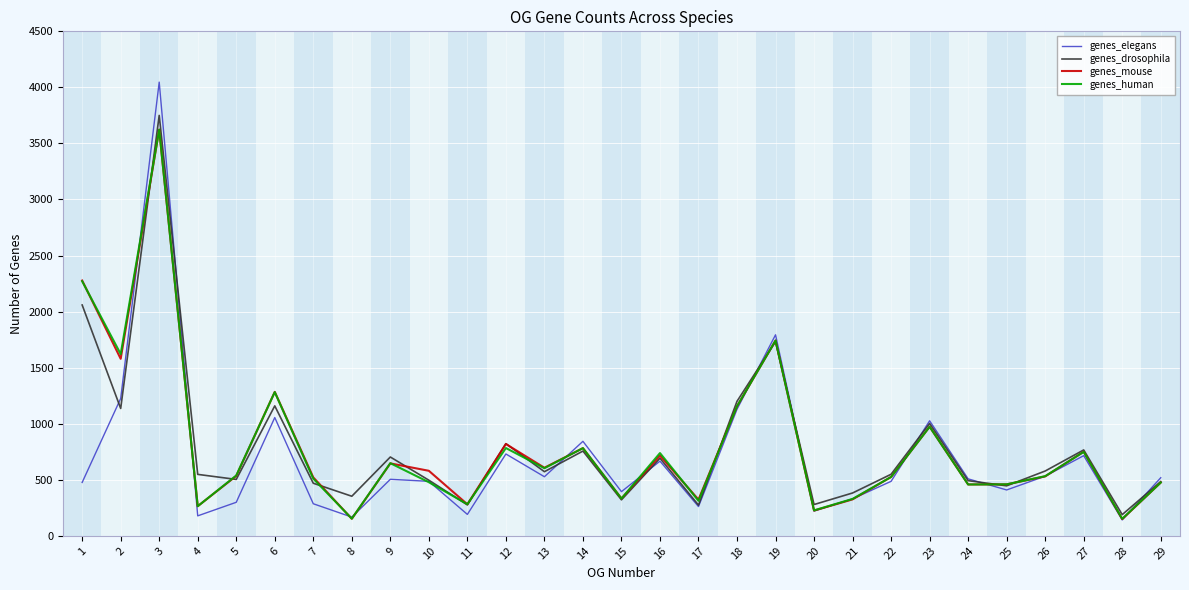

What are all the series names shown in the legend?

genes_elegans, genes_drosophila, genes_mouse, genes_human